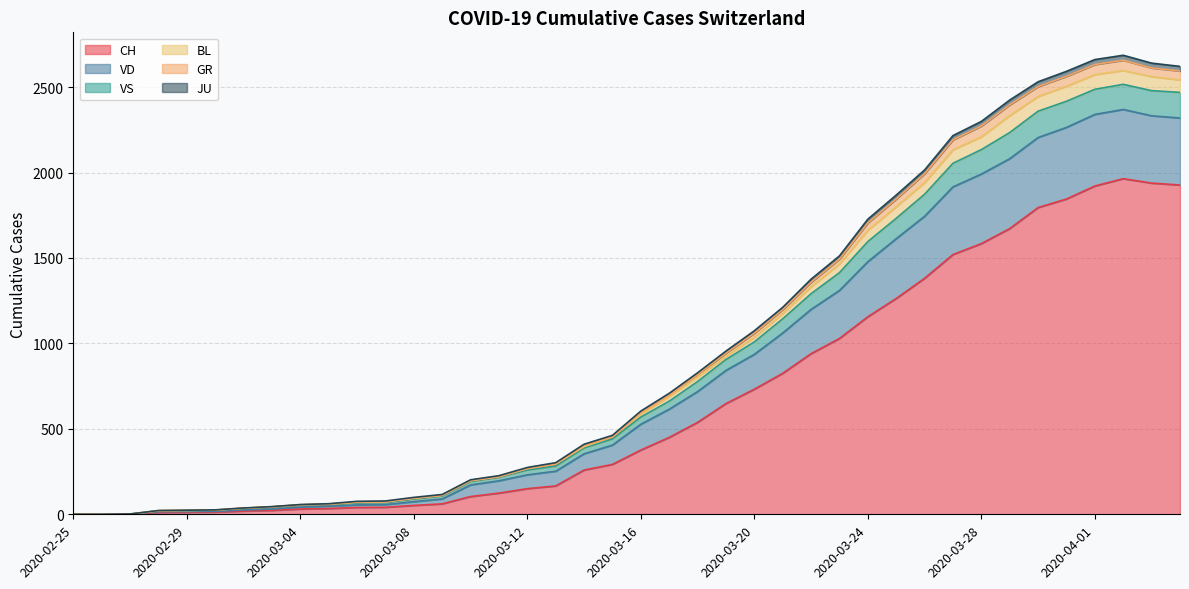

In VS, how many points are higher than both neighbors (excluding endpoints)?

1